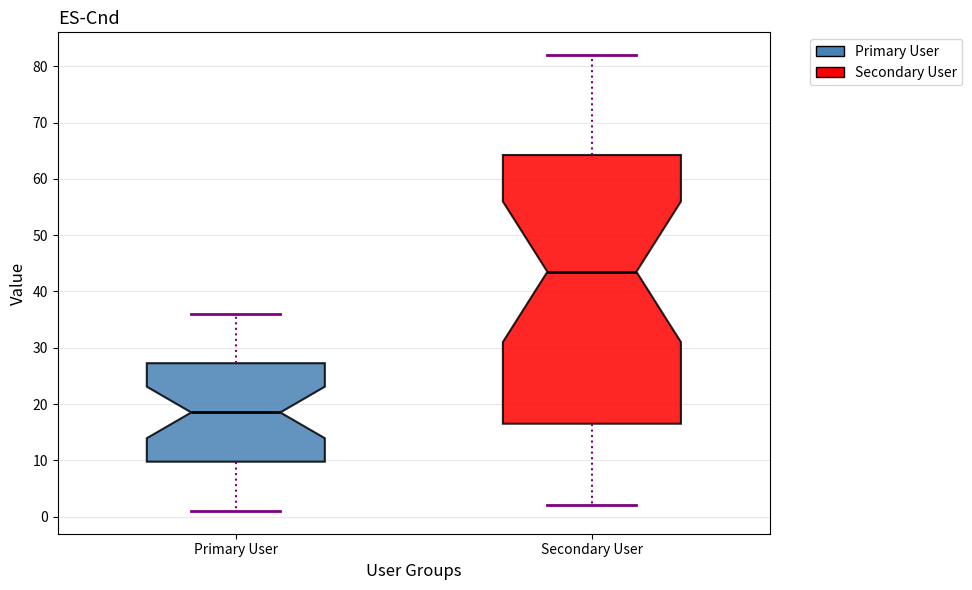

Where does the lower whisker of the box for Primary User end on the y-axis? The values are not printed on the chart, so give them approximately, as read against the axis.

1